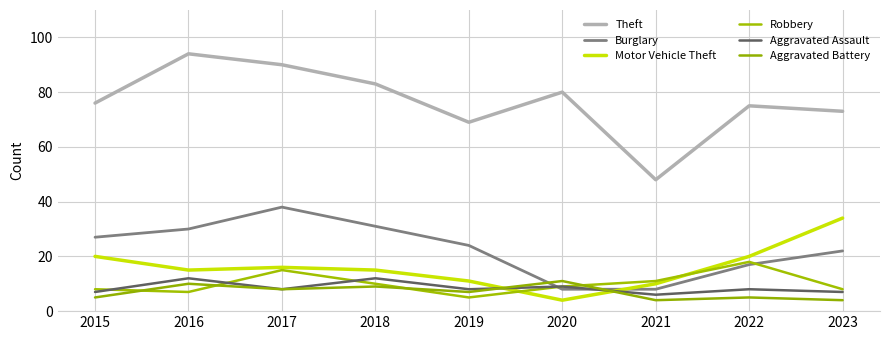

At 2022, list the series in order from smallest to largest.

Aggravated Battery, Aggravated Assault, Burglary, Robbery, Motor Vehicle Theft, Theft